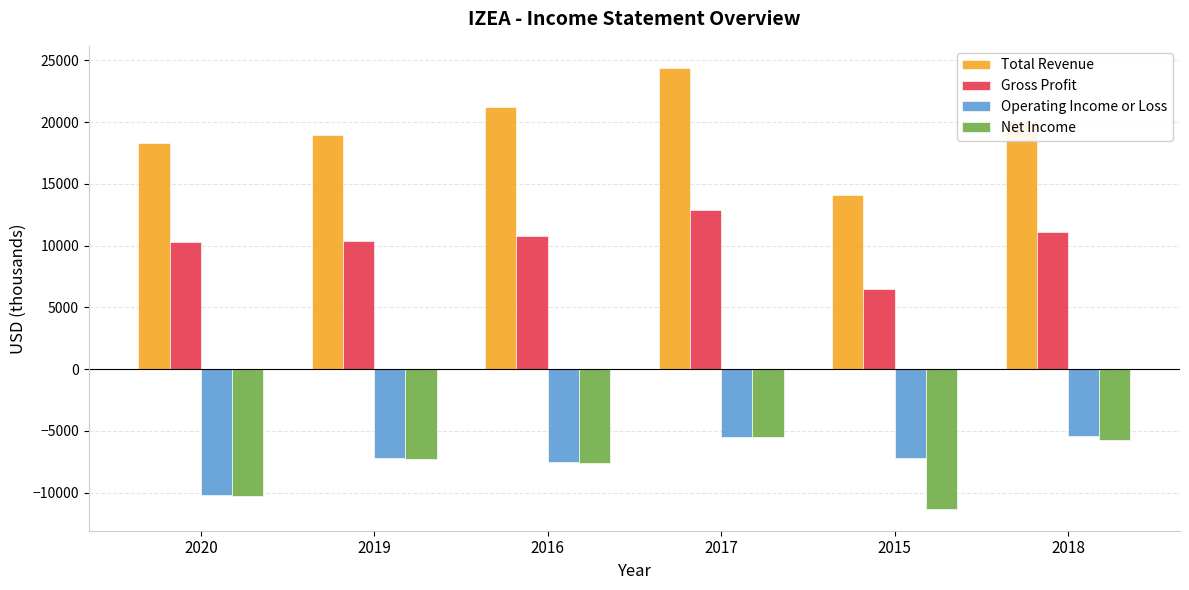

The value of Net Income at 2018 is -5700. True or false?

True